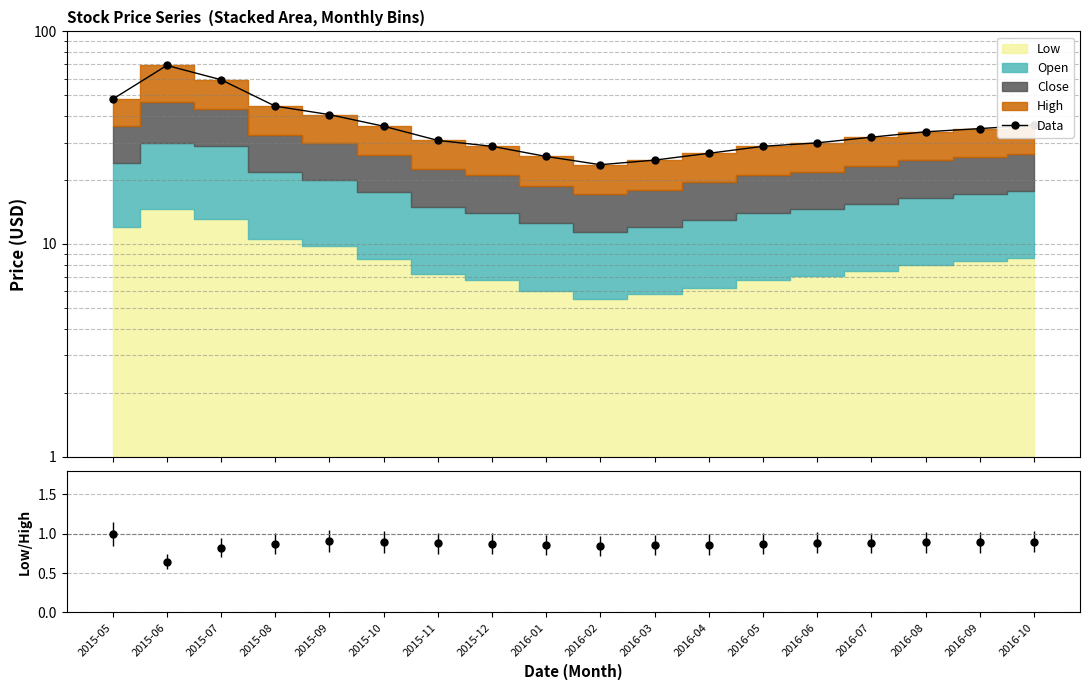

How many lines are shown in the chart?

1